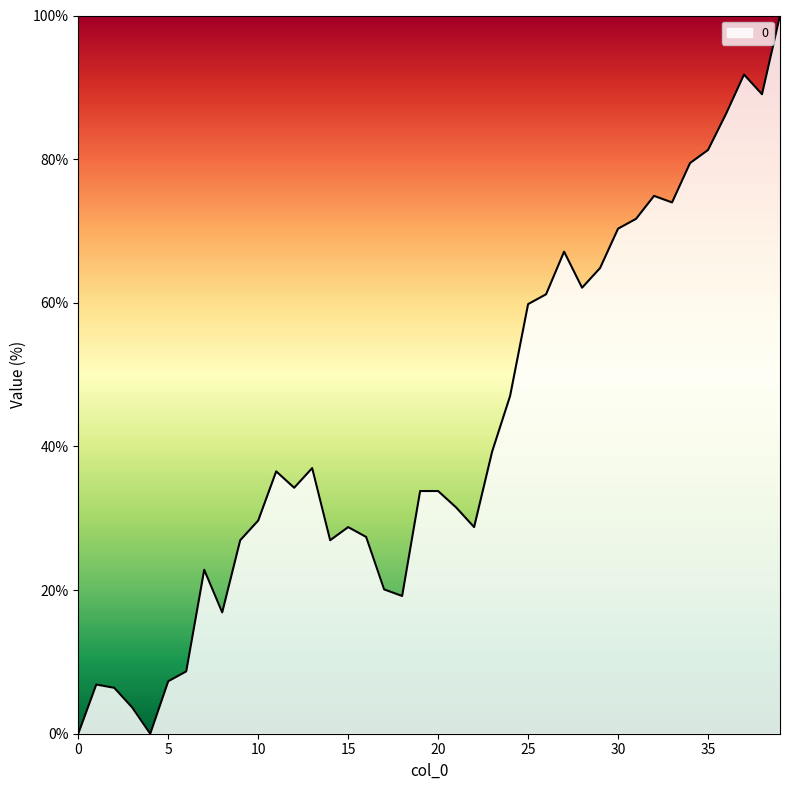

What is the maximum value shown in the chart?

100.0